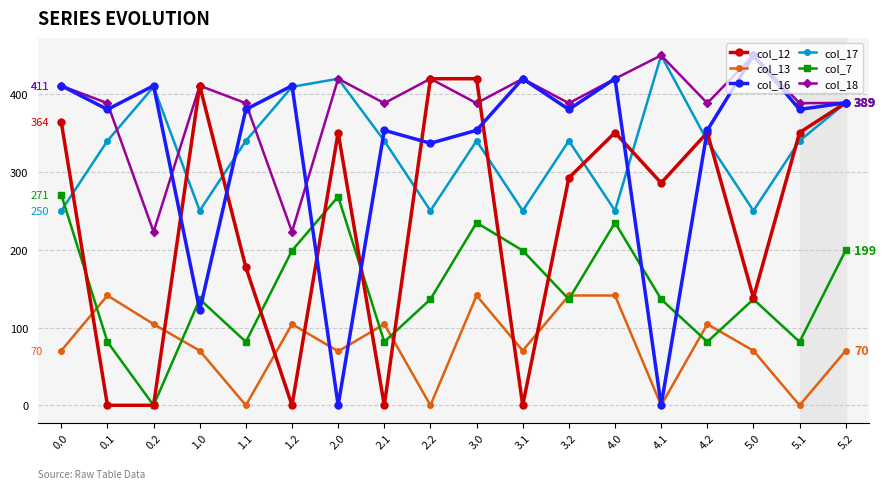

The col_12 series shows 558.9 at 1.0. True or false?

False